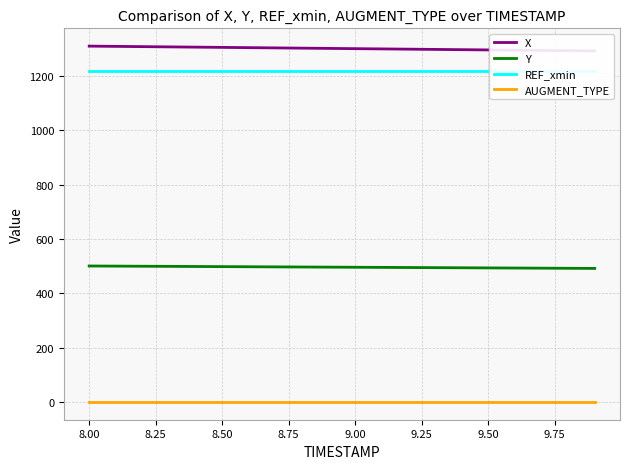

True or false: AUGMENT_TYPE and REF_xmin cross at least once.

False